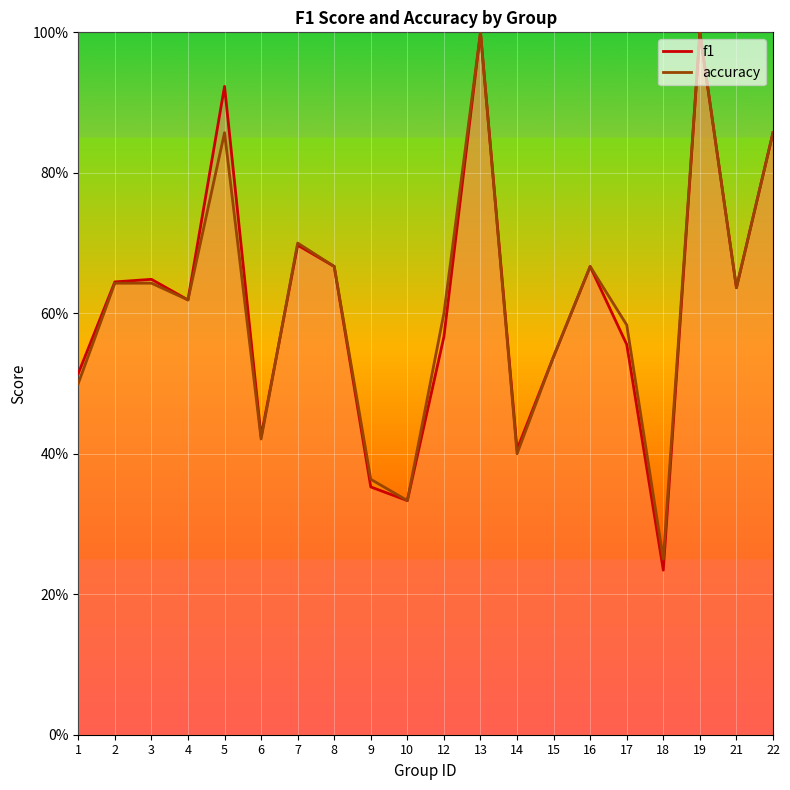

Which series changed the most between 4 and 6?

accuracy